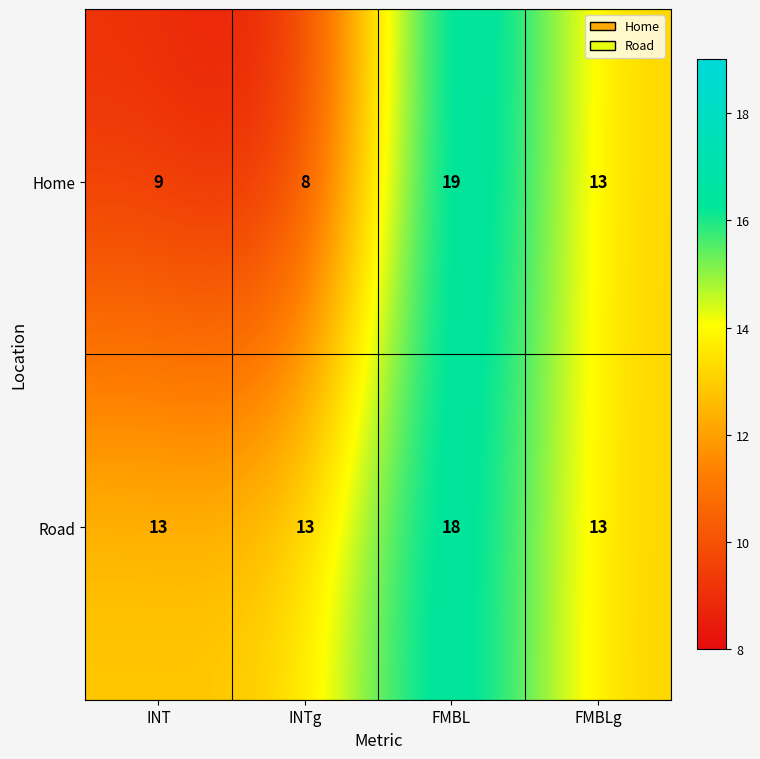

Rank the series at FMBL from highest to lowest value.

Home, Road